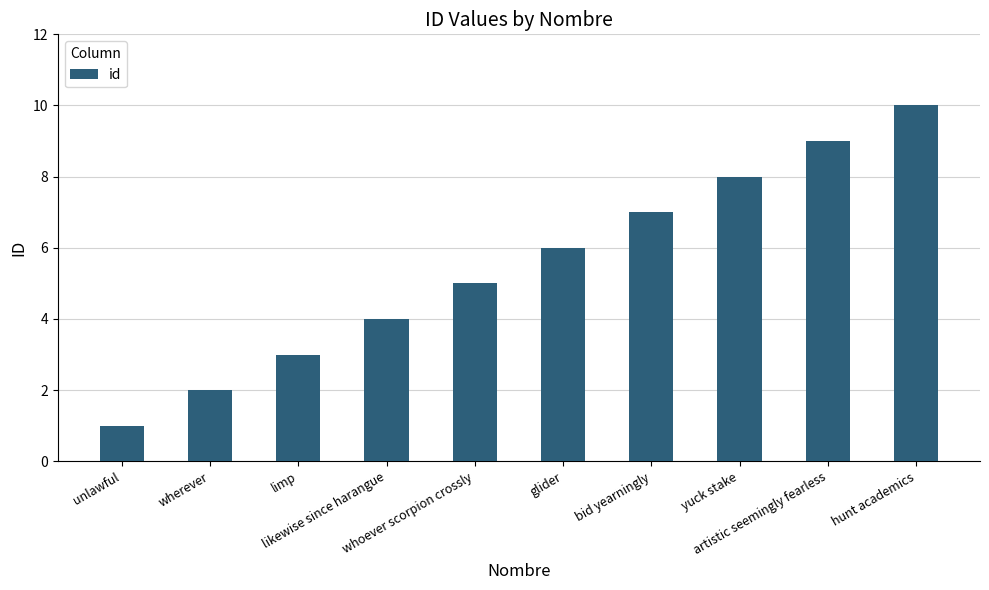

What is the ratio of the value at likewise since harangue to the value at glider?

0.7